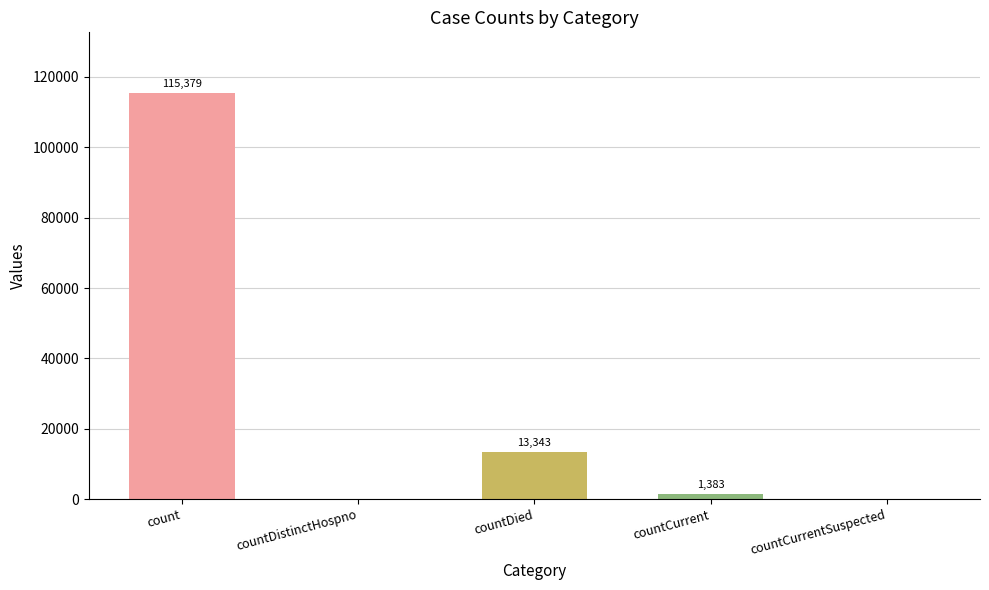

What is the sum of the values at countDistinctHospno and countCurrent?

1383